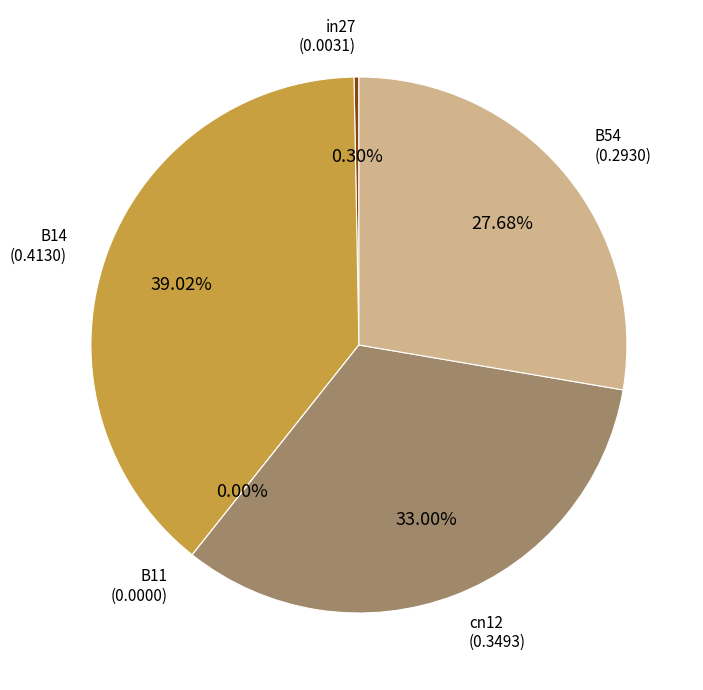

What is the change in value from cn12 to B54?

-0.1